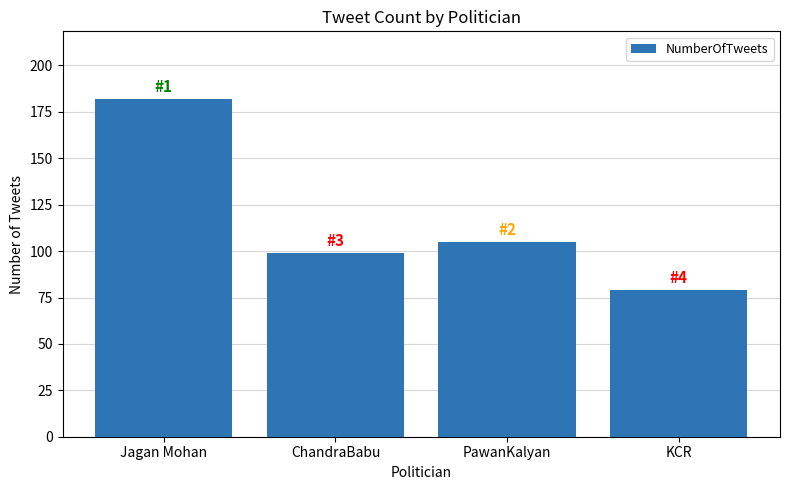

The value at Jagan Mohan is 182. True or false?

True